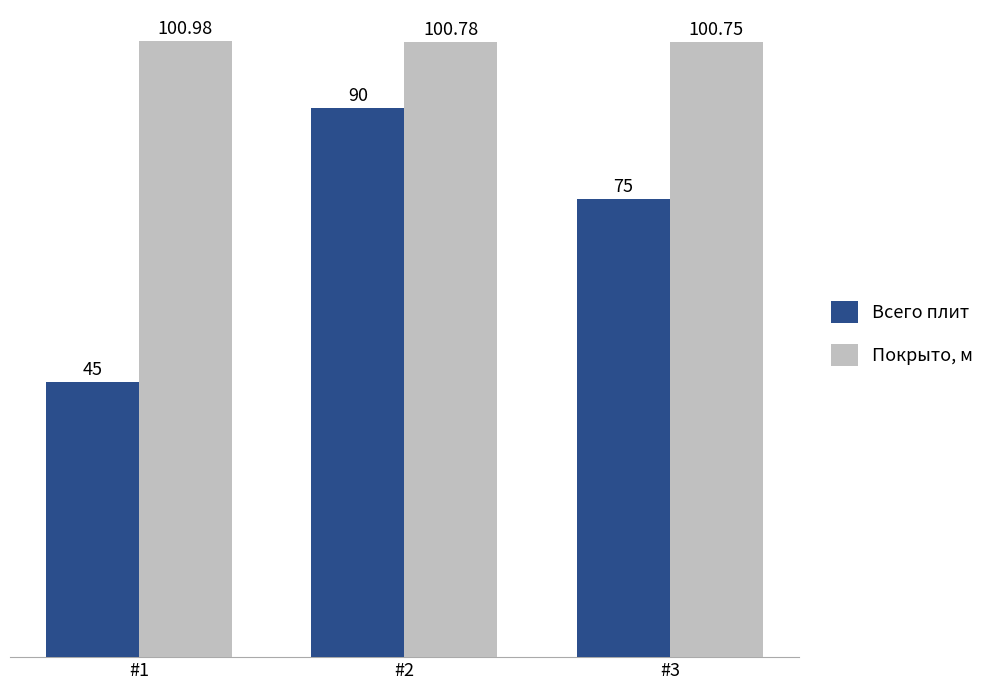

Does the chart contain stacked bars?

No